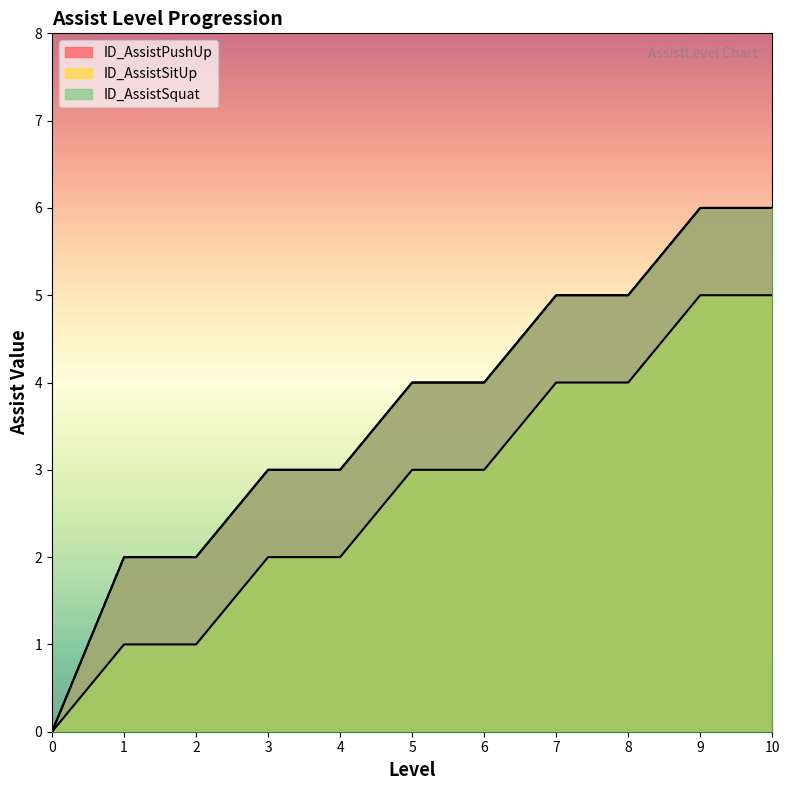

Reading right to left, what are all the values shown in this chart?

ID_AssistPushUp: 6	6	5	5	4	4	3	3	2	2	0
ID_AssistSitUp: 5	5	4	4	3	3	2	2	1	1	0
ID_AssistSquat: 6	6	5	5	4	4	3	3	2	2	0